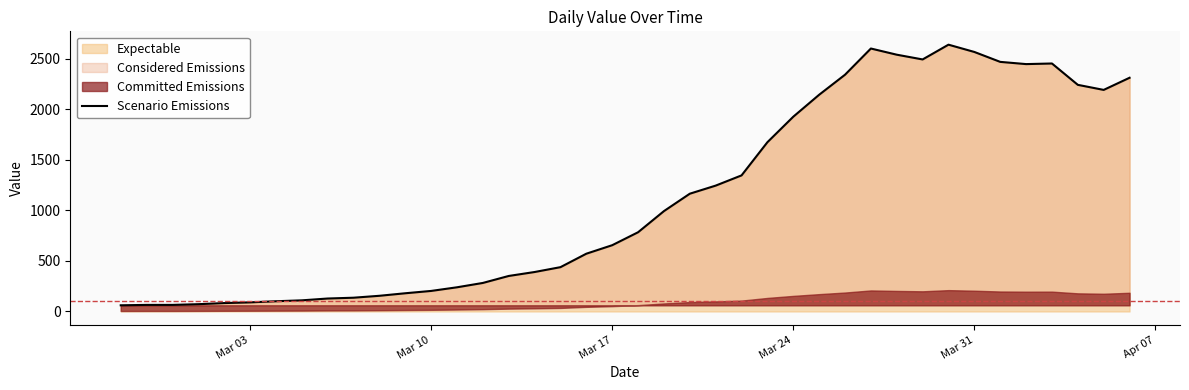

How many categories are shown in the chart?

40